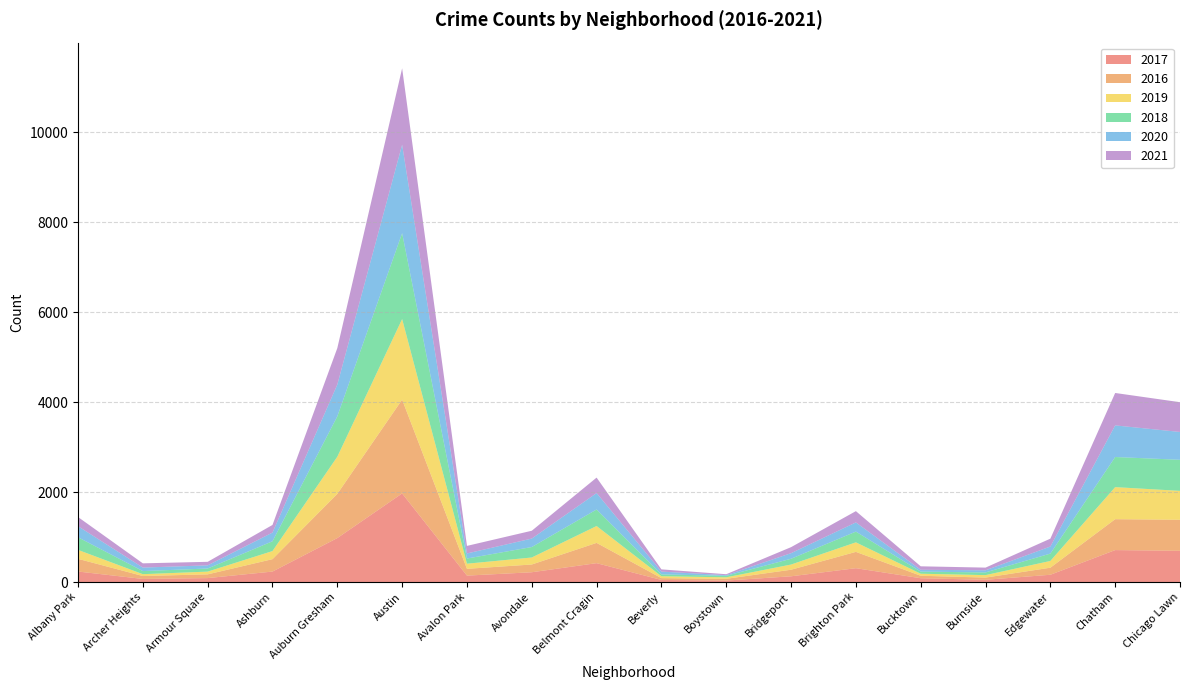

Reading left to right, what are all the values shown in this chart?

2017: Albany Park=234	Archer Heights=69	Armour Square=88	Ashburn=233	Auburn Gresham=978	Austin=1971	Avalon Park=143	Avondale=218	Belmont Cragin=420	Beverly=47	Boystown=33	Bridgeport=128	Brighton Park=308	Bucktown=85	Burnside=50	Edgewater=162	Chatham=711	Chicago Lawn=695
2016: Albany Park=282	Archer Heights=65	Armour Square=83	Ashburn=276	Auburn Gresham=983	Austin=2086	Avalon Park=151	Avondale=172	Belmont Cragin=451	Beverly=40	Boystown=39	Bridgeport=146	Brighton Park=363	Bucktown=55	Burnside=49	Edgewater=157	Chatham=687	Chicago Lawn=690
2019: Albany Park=199	Archer Heights=41	Armour Square=61	Ashburn=180	Auburn Gresham=826	Austin=1792	Avalon Park=114	Avondale=156	Belmont Cragin=375	Beverly=42	Boystown=33	Bridgeport=115	Brighton Park=212	Bucktown=45	Burnside=55	Edgewater=150	Chatham=713	Chicago Lawn=643
2018: Albany Park=281	Archer Heights=69	Armour Square=69	Ashburn=218	Auburn Gresham=898	Austin=1911	Avalon Park=115	Avondale=233	Belmont Cragin=368	Beverly=41	Boystown=34	Bridgeport=129	Brighton Park=239	Bucktown=47	Burnside=60	Edgewater=164	Chatham=670	Chicago Lawn=691
2020: Albany Park=246	Archer Heights=78	Armour Square=70	Ashburn=193	Auburn Gresham=707	Austin=1967	Avalon Park=113	Avondale=188	Belmont Cragin=365	Beverly=62	Boystown=14	Bridgeport=124	Brighton Park=204	Bucktown=41	Burnside=47	Edgewater=157	Chatham=703	Chicago Lawn=619
2021: Albany Park=204	Archer Heights=94	Armour Square=79	Ashburn=170	Auburn Gresham=811	Austin=1699	Avalon Park=168	Avondale=174	Belmont Cragin=344	Beverly=50	Boystown=21	Bridgeport=134	Brighton Park=251	Bucktown=77	Burnside=60	Edgewater=175	Chatham=721	Chicago Lawn=662